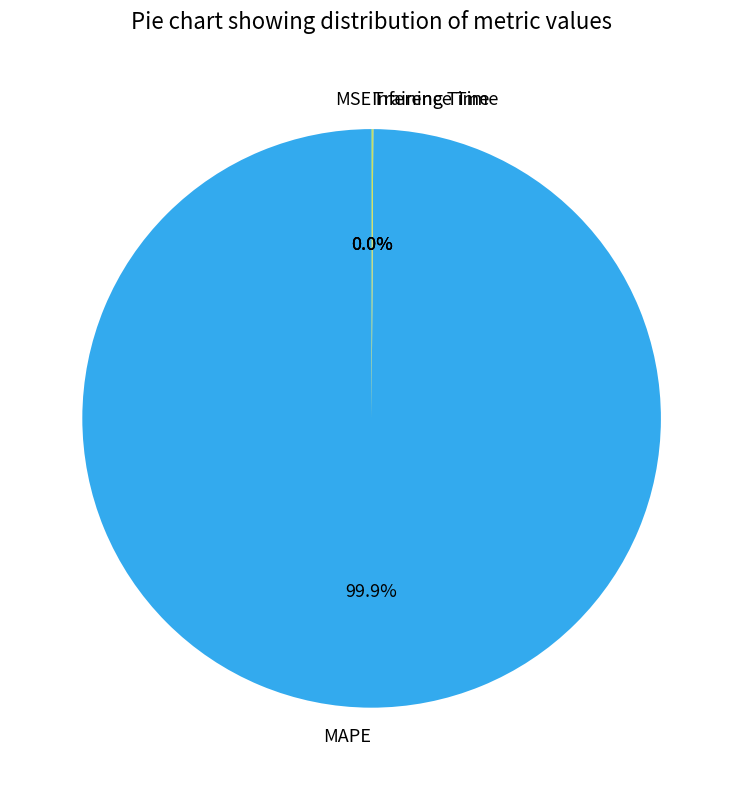

What is the majority slice?

MAPE